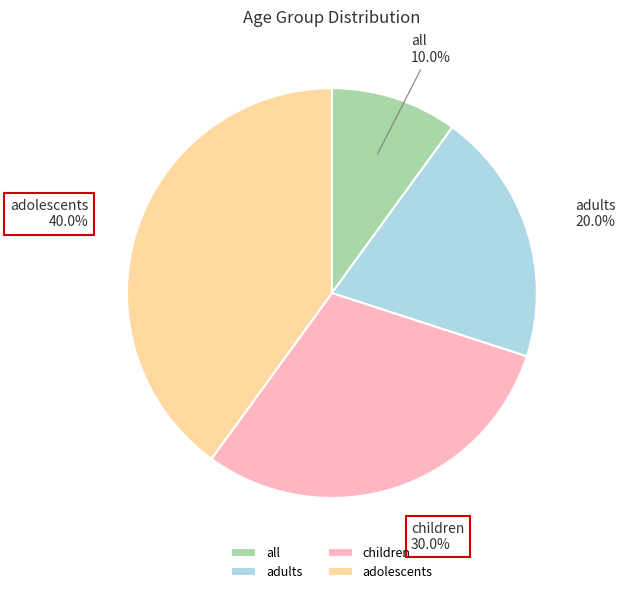

What percentage do adolescents and adults together represent?

60.0%